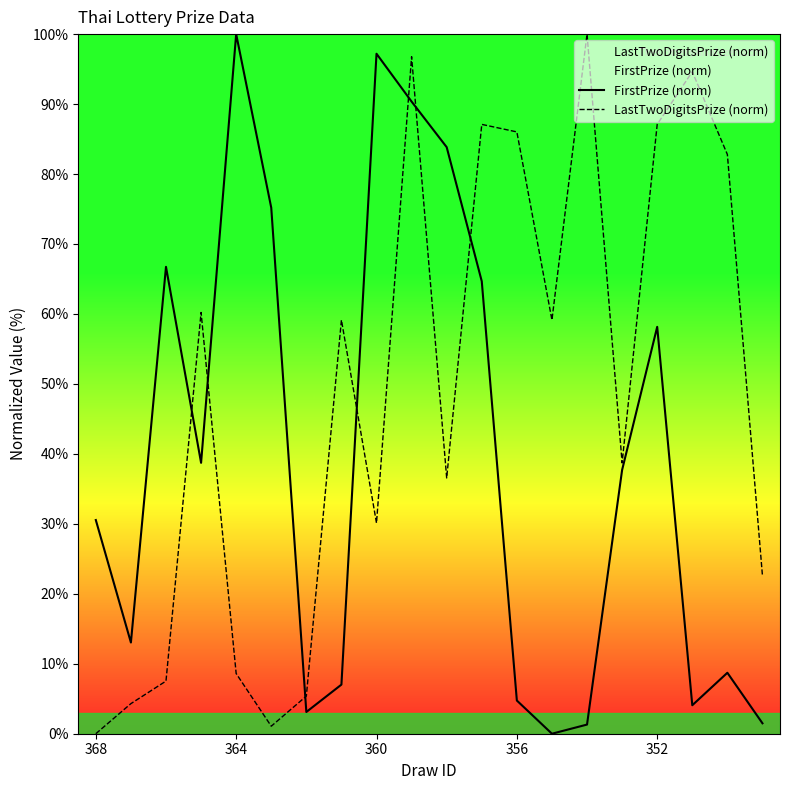

What is the total value across all series at 352?

145.3